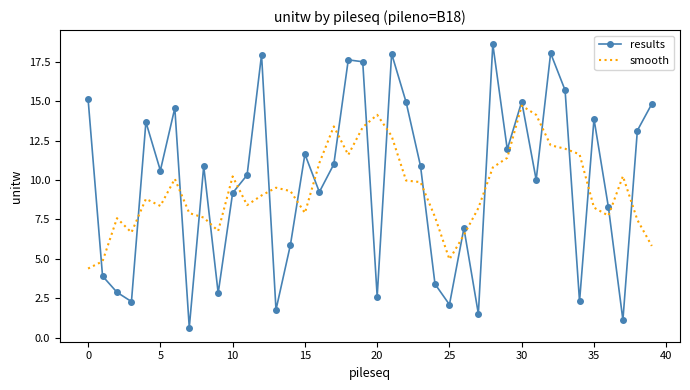

What is the difference between the maximum and minimum values in the results series?

18.0